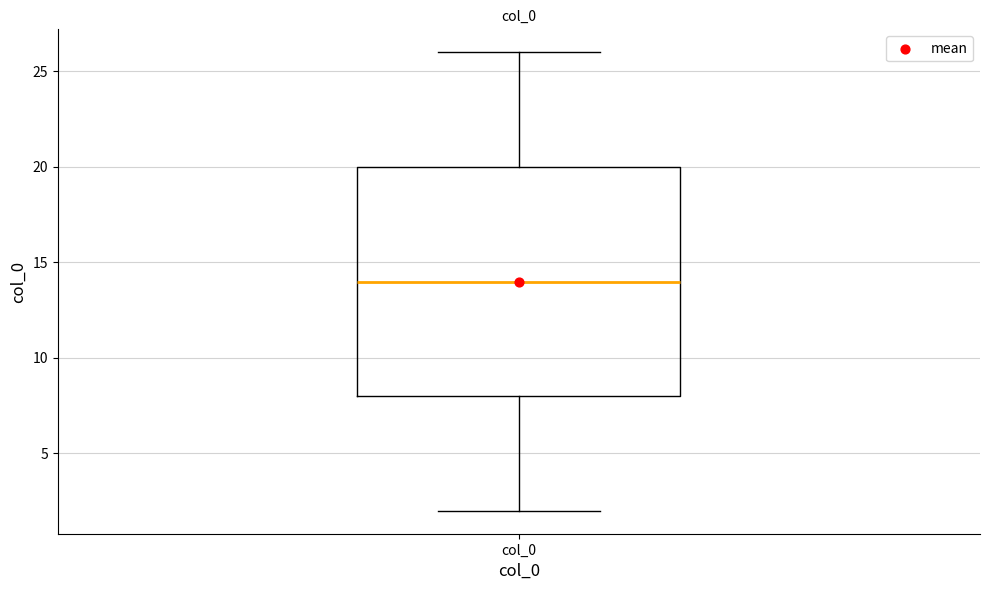

Transcribe this box plot: give where the median line is, the range the box spans, and where the two whiskers end, as read against the y-axis. The values are not printed on the chart, so give them approximately, as read against the axis.

median 14, box 8 to 20, whiskers 2 to 26